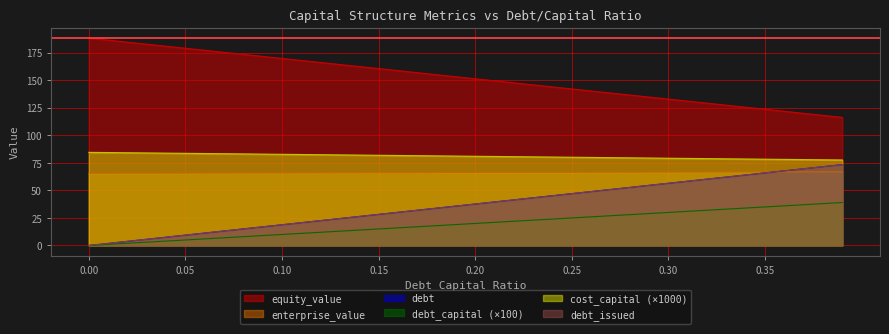

Does the chart display data point markers on the line(s)?

No